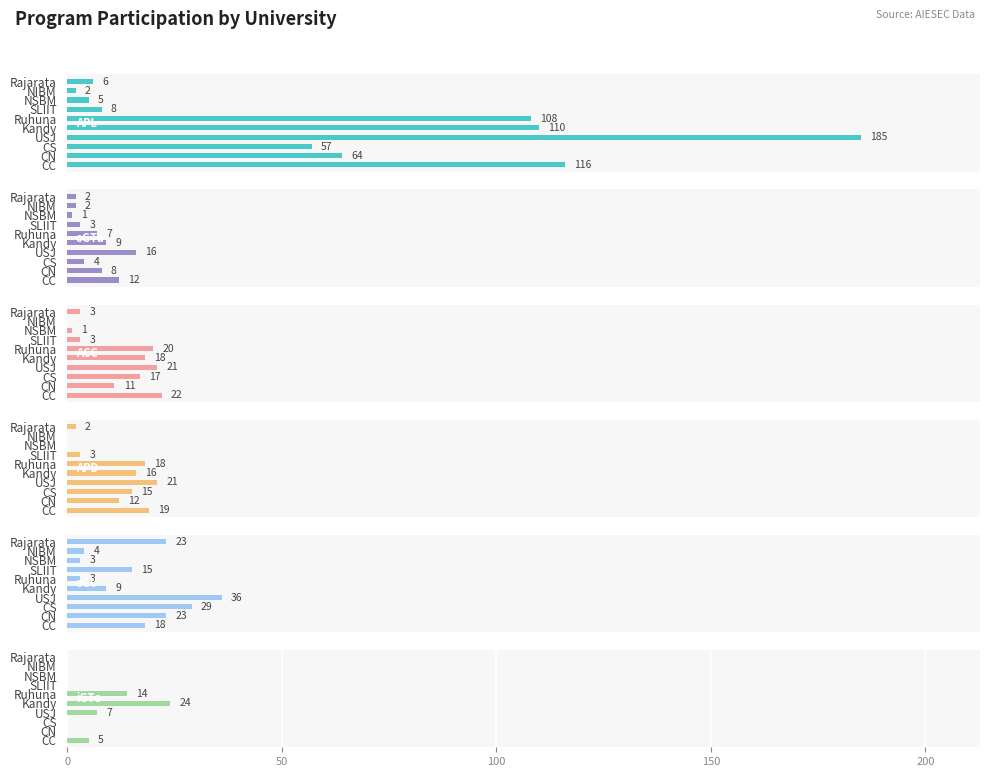

Between NSBM and Rajarata, which series saw the biggest shift?

oGV